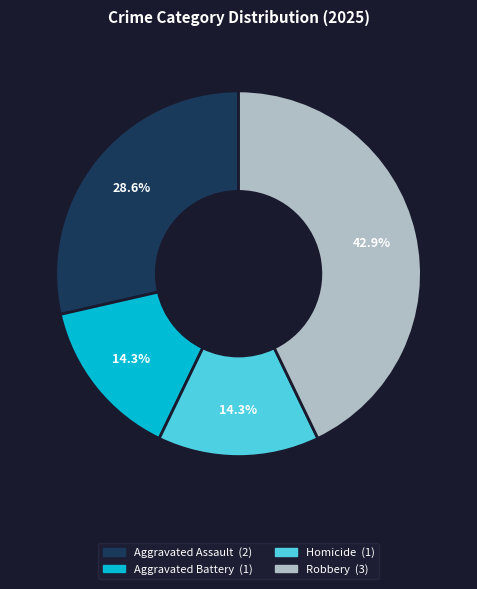

How many slices are in this pie chart?

4